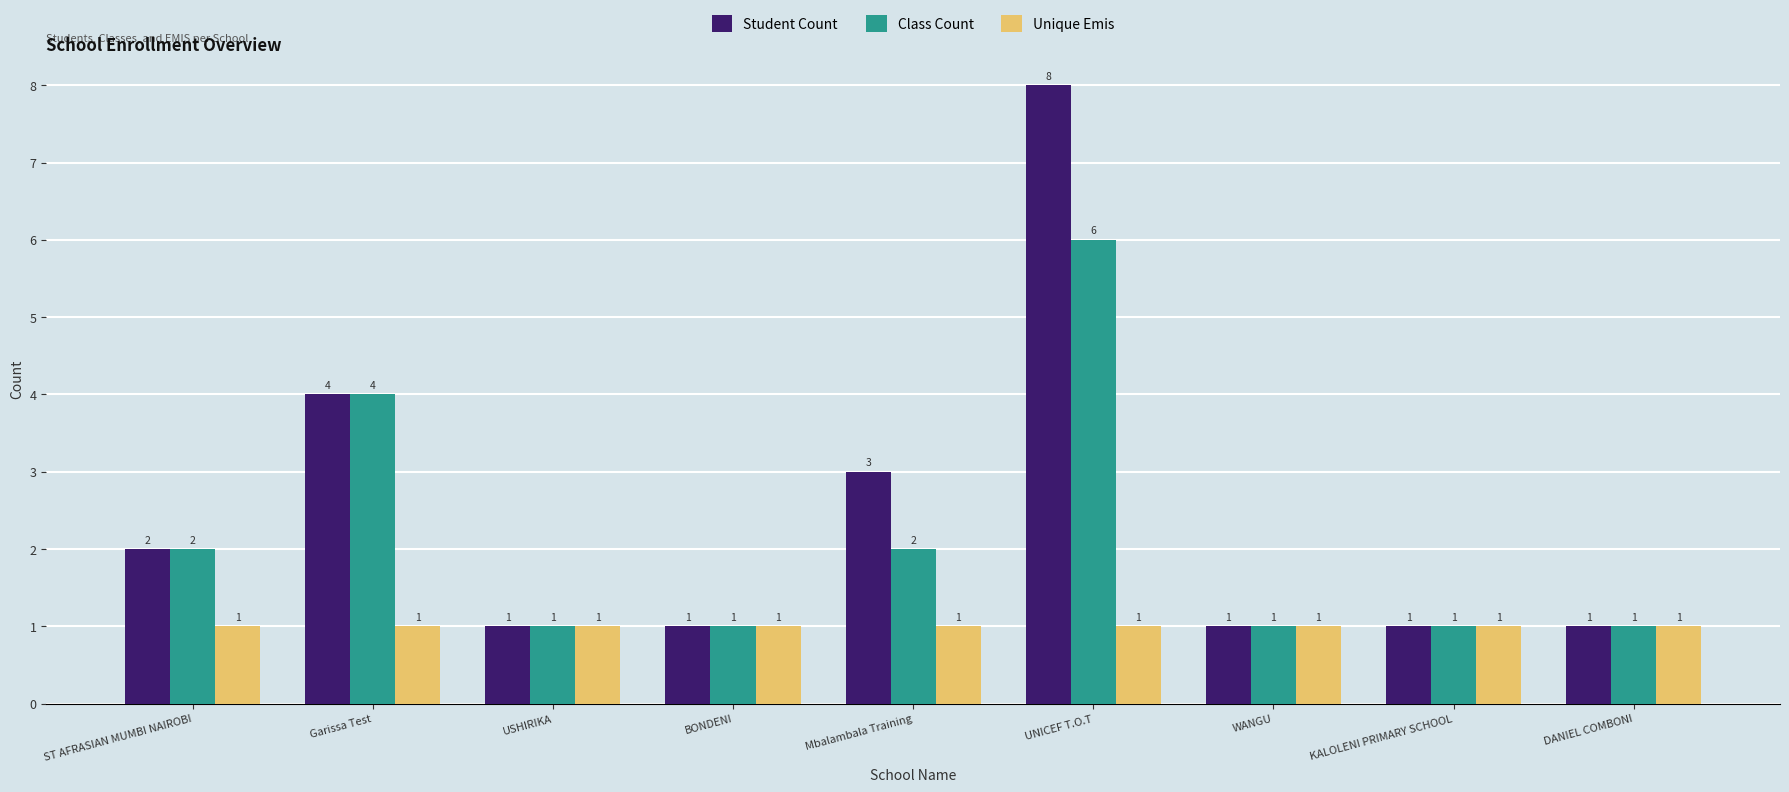

What position from the left is Mbalambala Training?

5